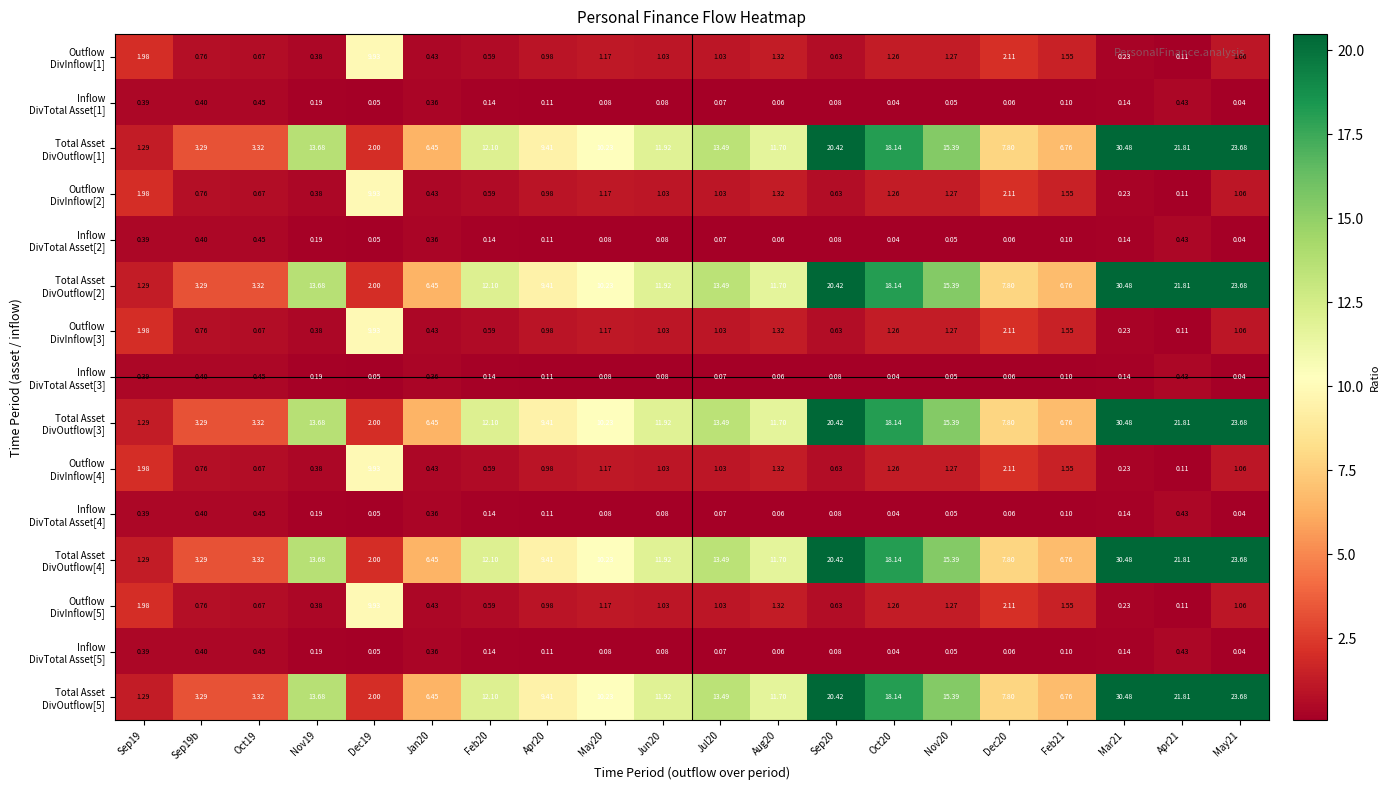

Count the number of categories in the chart.

20